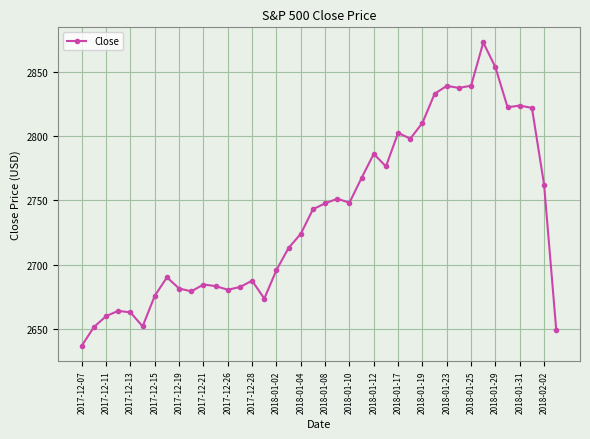

What is the smallest value displayed?

2637.0